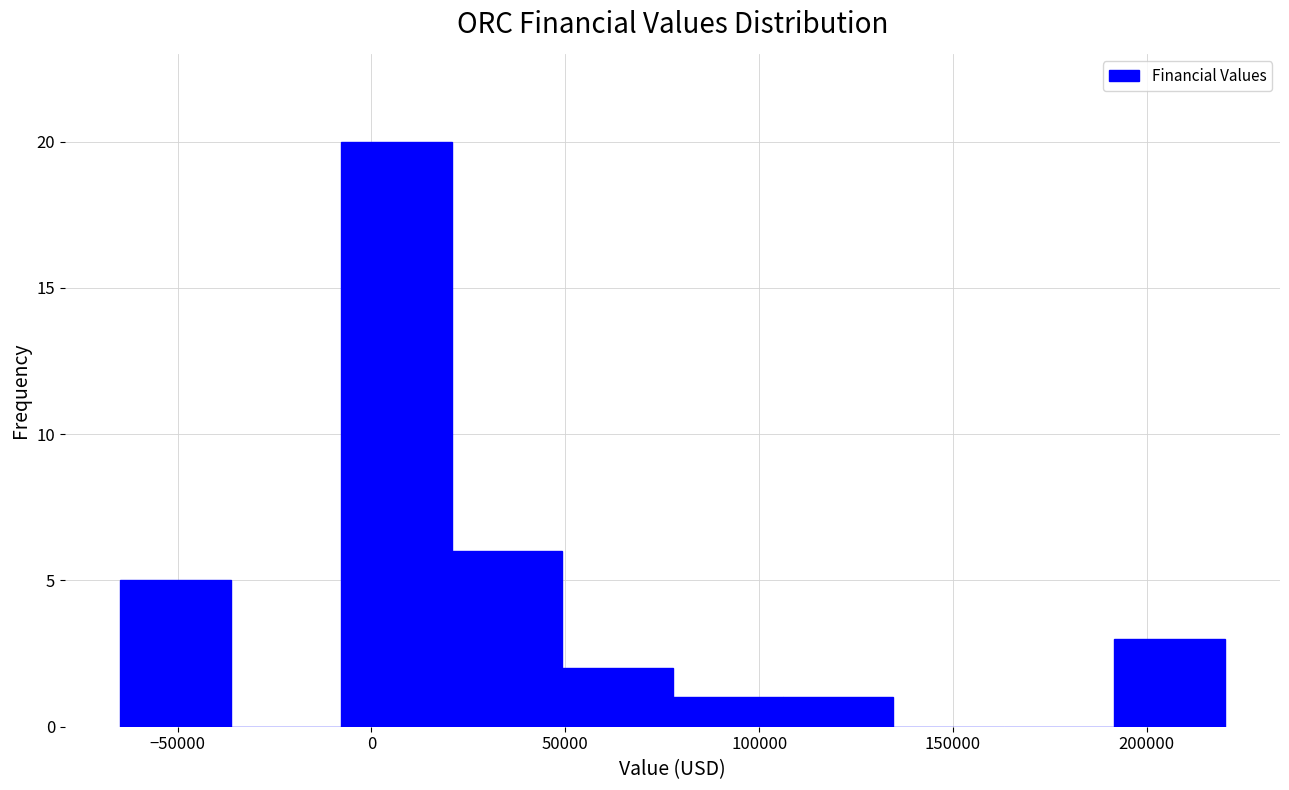

Reading left to right, list every bar in this chart as the range it spans on the x-axis followed by its height. Neither the bar edges nor the heights are printed on the chart, so give them approximately, as read against the axes.

-65000 to -35000: 5
-35000 to -10000: 0
-10000 to 20000: 20
20000 to 50000: 6
50000 to 80000: 2
80000 to 105000: 1
105000 to 135000: 1
135000 to 165000: 0
165000 to 190000: 0
190000 to 220000: 3